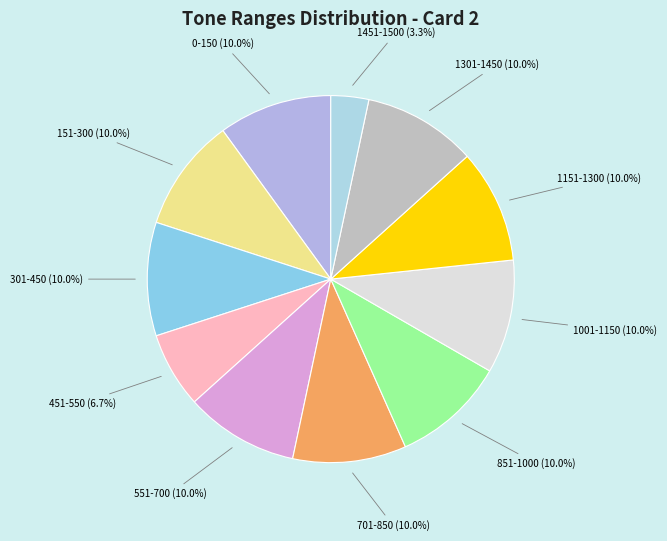

Is it true that 1151-1300 is 15% of the pie?

False